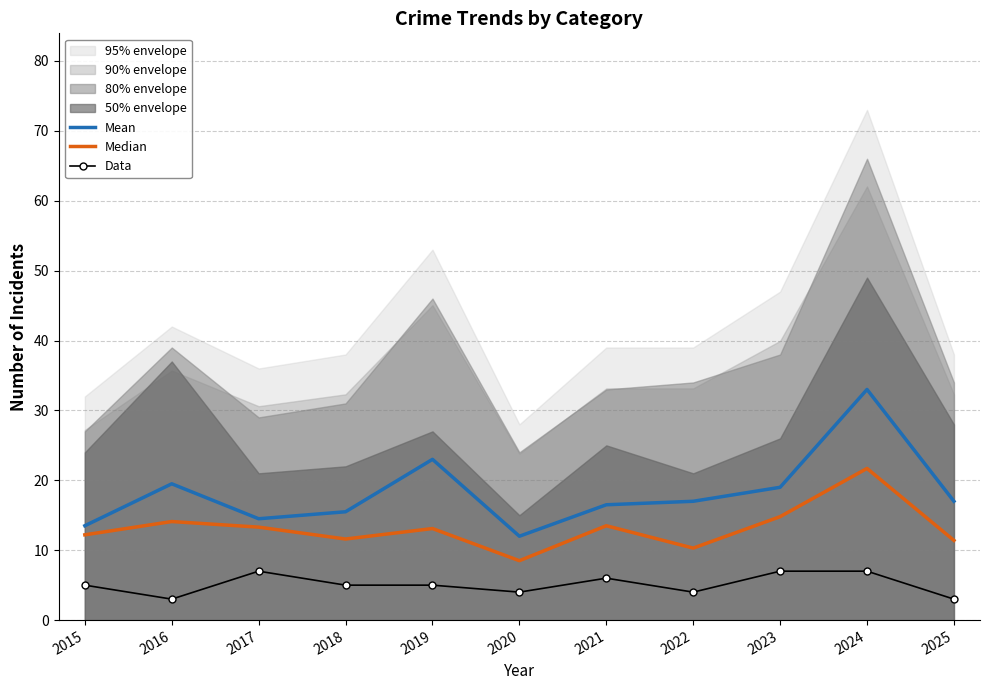

What is the value of the Data point at the 1st from the left?

5.0